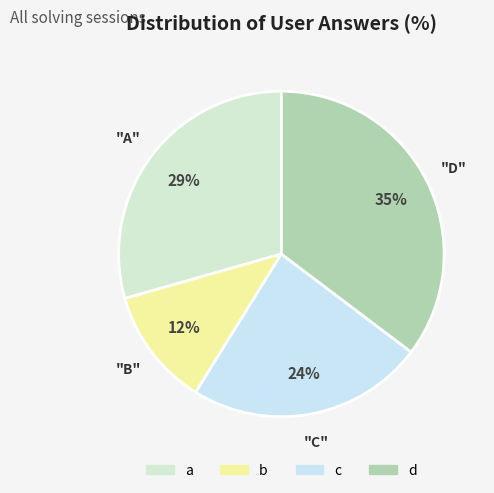

Does b account for over 50% of the chart?

No